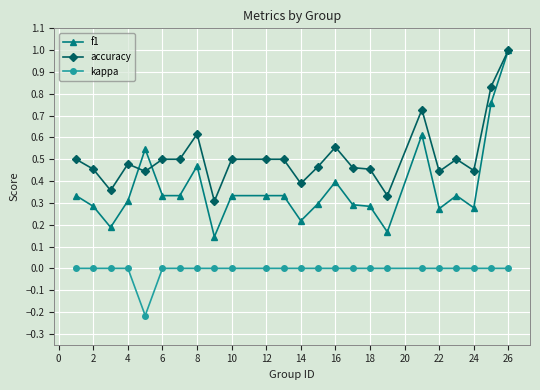

Which series has the largest range (max minus min)?

f1